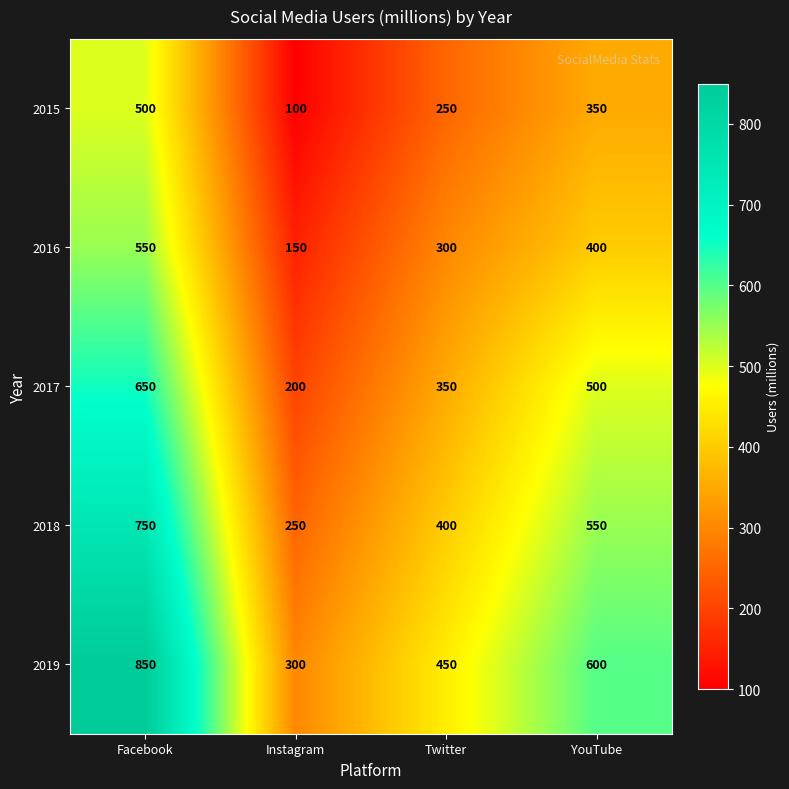

Reading left to right, transcribe all the data shown in this chart.

2015: 500	100	250	350
2016: 550	150	300	400
2017: 650	200	350	500
2018: 750	250	400	550
2019: 850	300	450	600